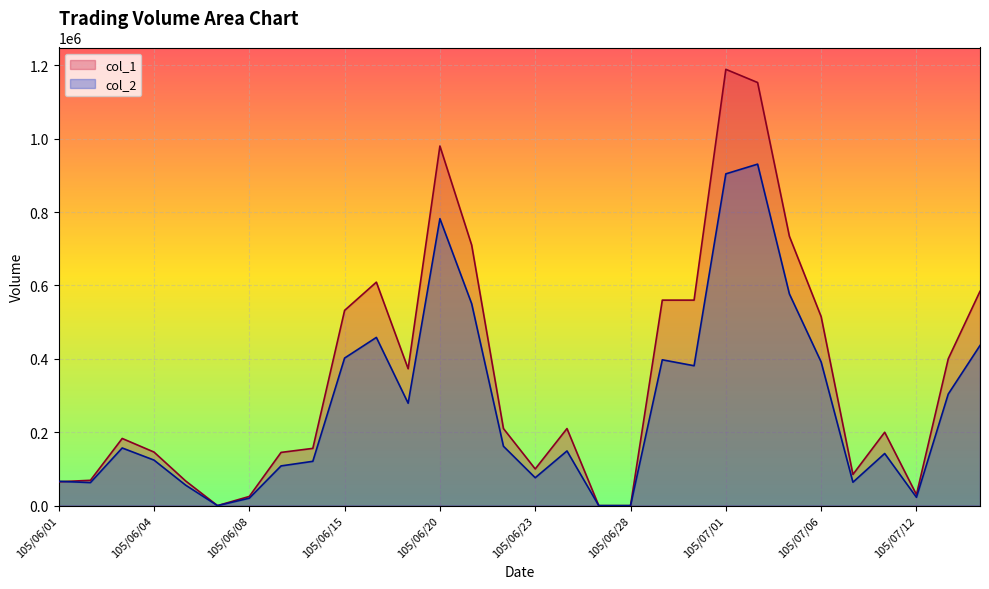

Reading left to right, transcribe all the data shown in this chart.

col_1: 105/06/01=65000	105/06/02=69000	105/06/03=183000	105/06/04=146000	105/06/06=67000	105/06/07=0	105/06/08=25000	105/06/13=145000	105/06/14=156000	105/06/15=532000	105/06/16=609000	105/06/17=373000	105/06/20=980000	105/06/21=710000	105/06/22=210000	105/06/23=100000	105/06/24=210000	105/06/27=0	105/06/28=0	105/06/29=560000	105/06/30=560000	105/07/01=1189000	105/07/04=1153000	105/07/05=734000	105/07/06=515000	105/07/07=85000	105/07/11=200000	105/07/12=30000	105/07/13=400000	105/07/14=584000
col_2: 105/06/01=66300	105/06/02=62780	105/06/03=157070	105/06/04=124100	105/06/06=55610	105/06/07=0	105/06/08=20250	105/06/13=108200	105/06/14=120750	105/06/15=402100	105/06/16=458380	105/06/17=279020	105/06/20=782040	105/06/21=550300	105/06/22=161800	105/06/23=76000	105/06/24=149000	105/06/27=0	105/06/28=0	105/06/29=397400	105/06/30=381200	105/07/01=904100	105/07/04=930600	105/07/05=576980	105/07/06=391350	105/07/07=63750	105/07/11=142000	105/07/12=22600	105/07/13=304000	105/07/14=436410